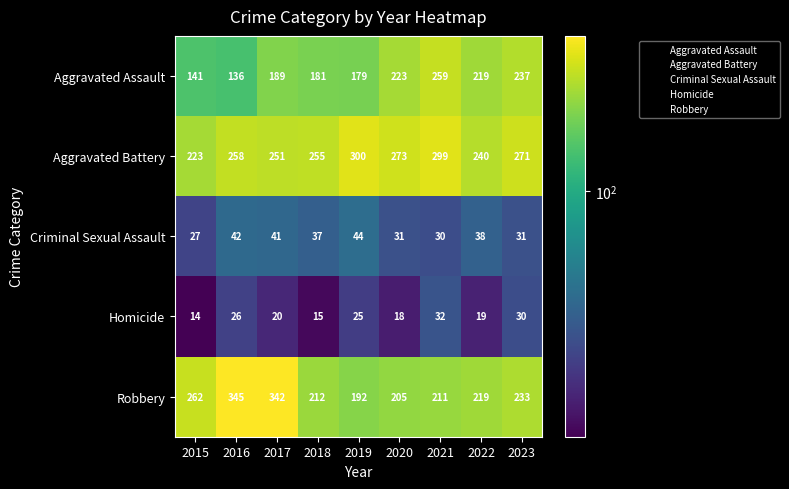

What value does the Aggravated Assault series have at 2022, to the nearest 50?

200